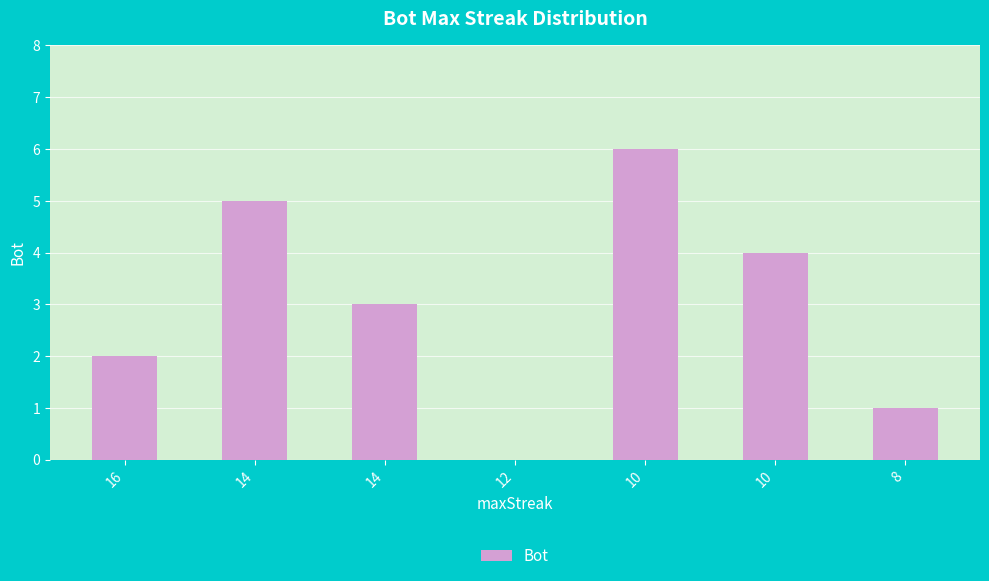

List the labels in order of value, largest first.

10, 14, 10, 14, 16, 8, 12